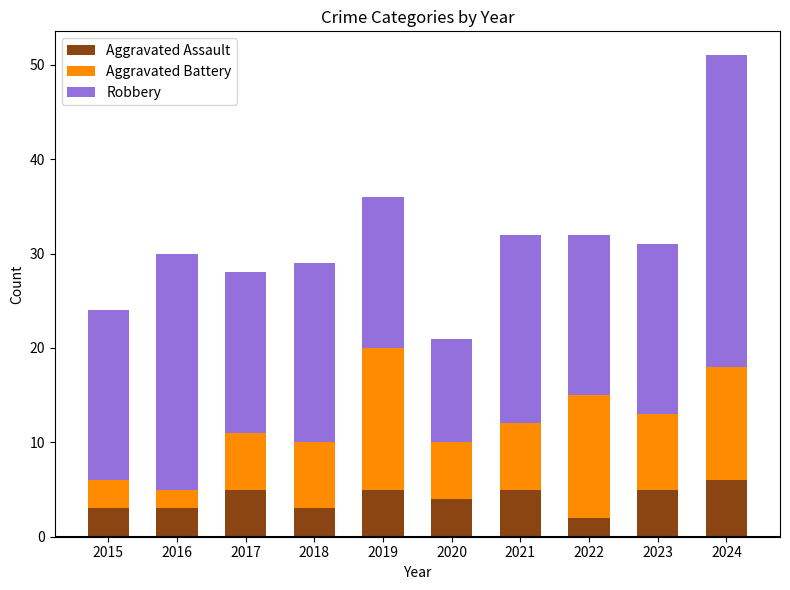

Reading right to left, transcribe the values for Aggravated Assault.

6	5	2	5	4	5	3	5	3	3